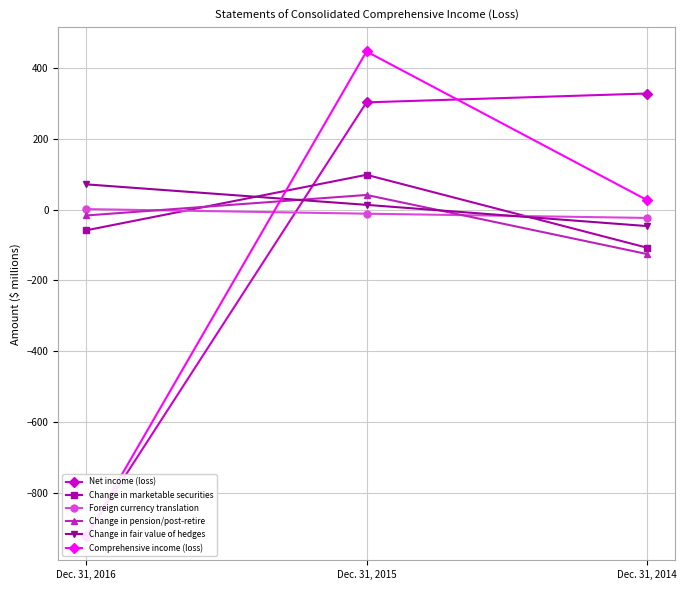

What is the value of the Change in pension/post-retire point at the 3rd from the left?

-125